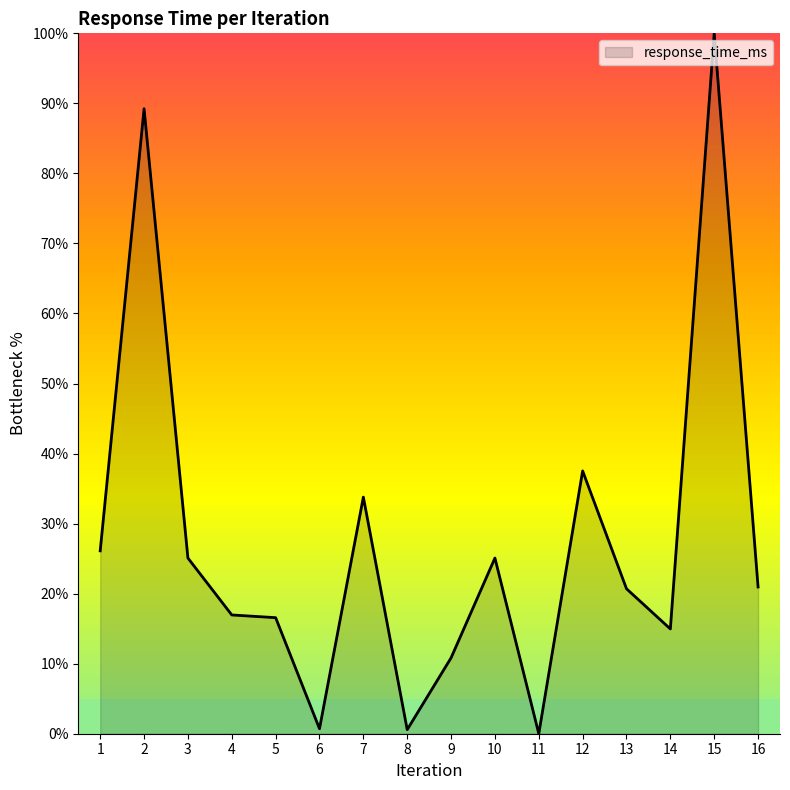

What is the maximum value shown in the chart?

100.0